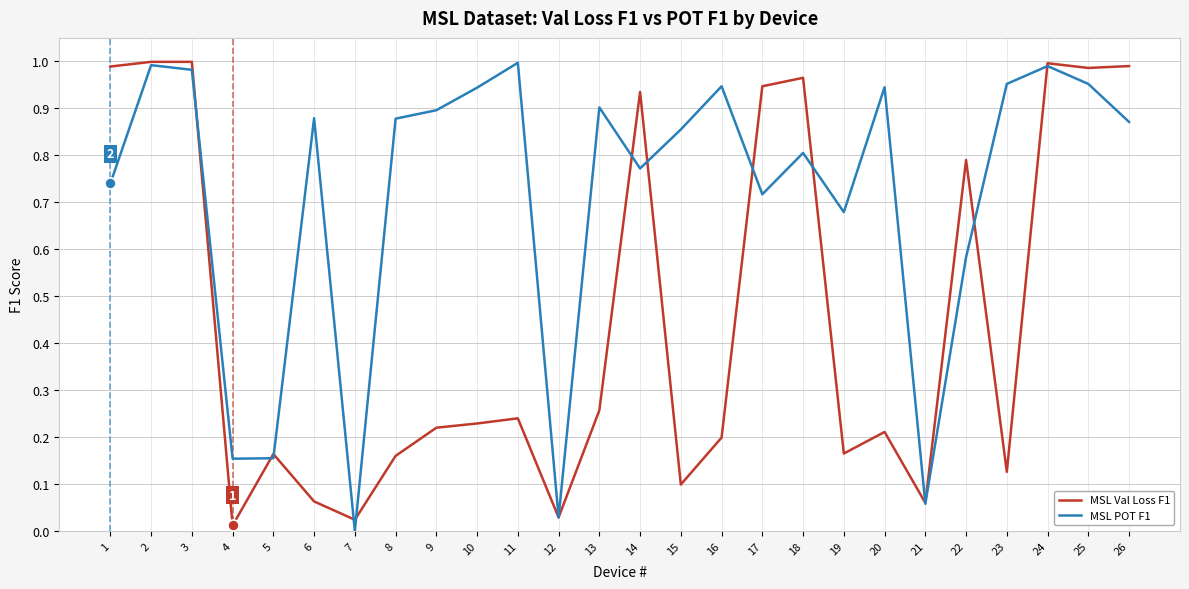

Rank the series at 19 from lowest to highest value.

MSL Val Loss F1, MSL POT F1